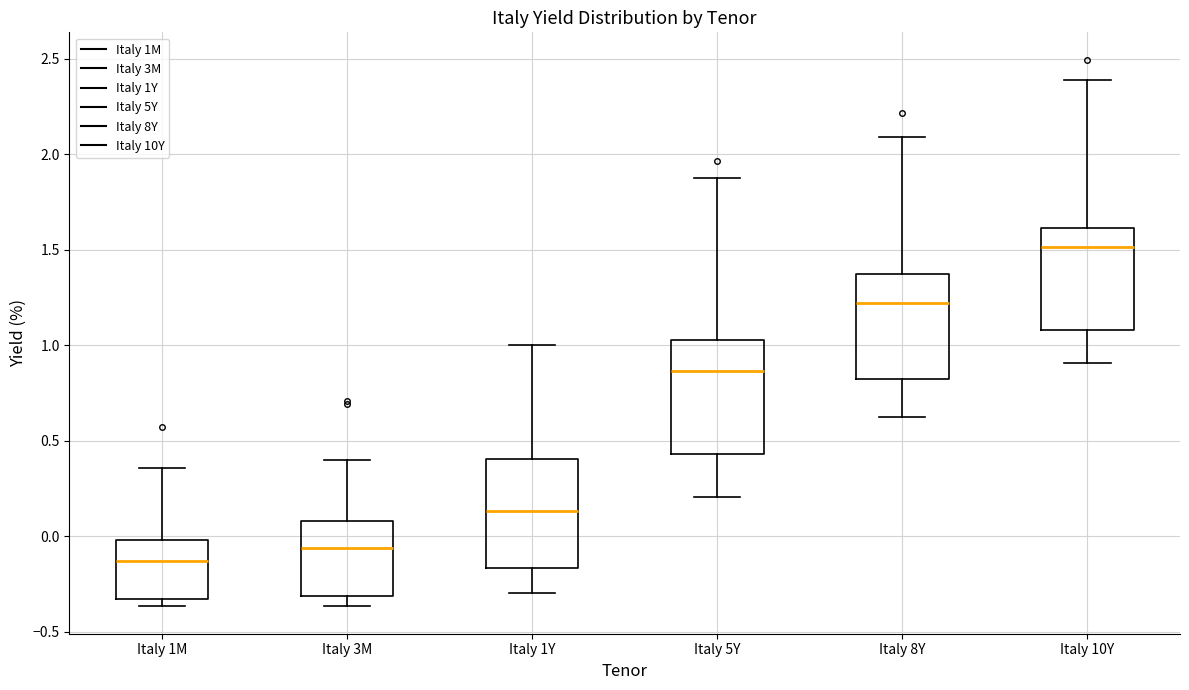

Which box has the lowest median line?

Italy 1M